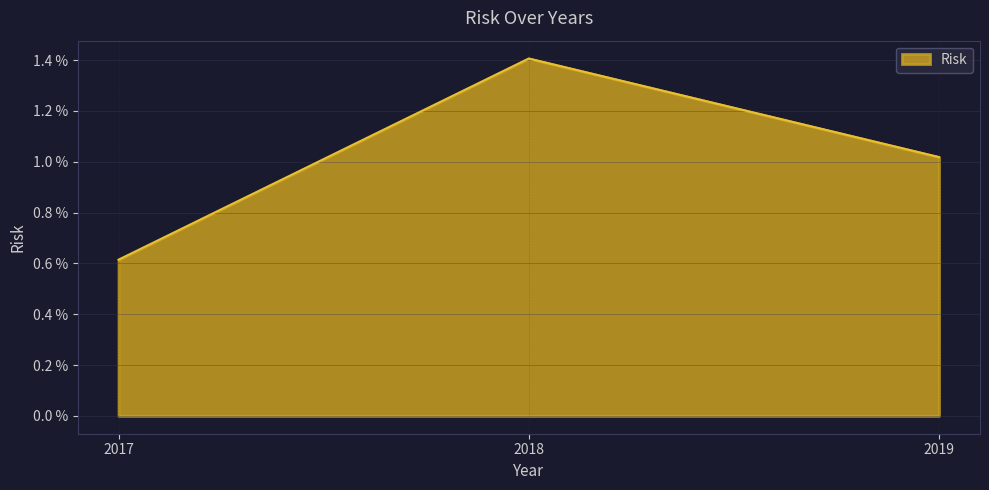

Does the chart have visible grid lines?

Yes